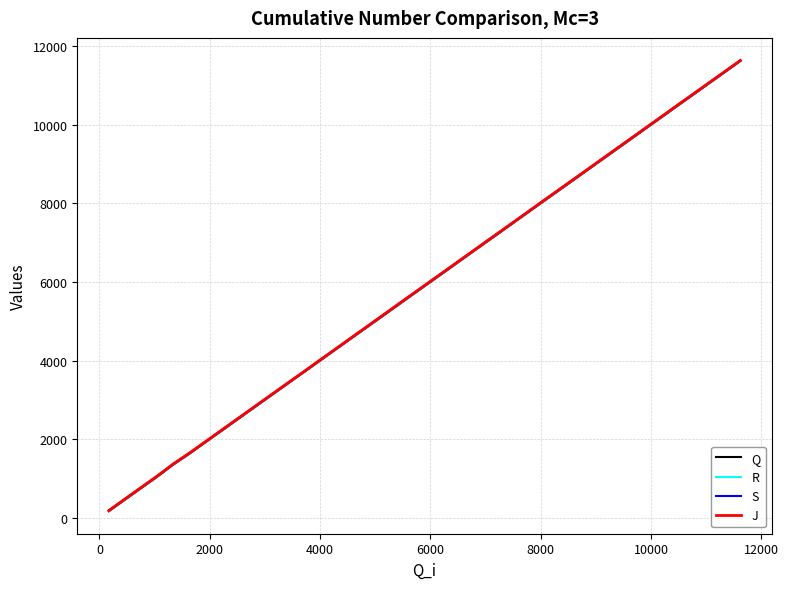

How many categories are shown in the chart?

40